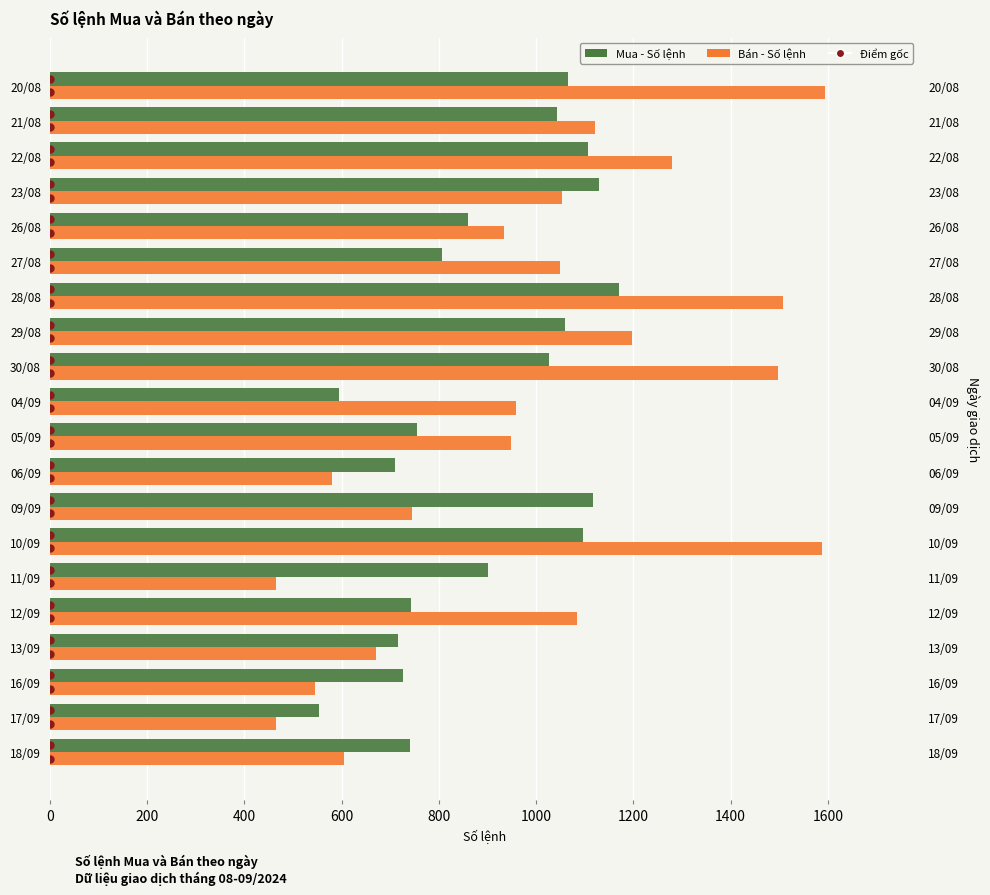

Is the value of Bán - Số lệnh at 06/09 greater than the value of Mua - Số lệnh at 12/09?

No